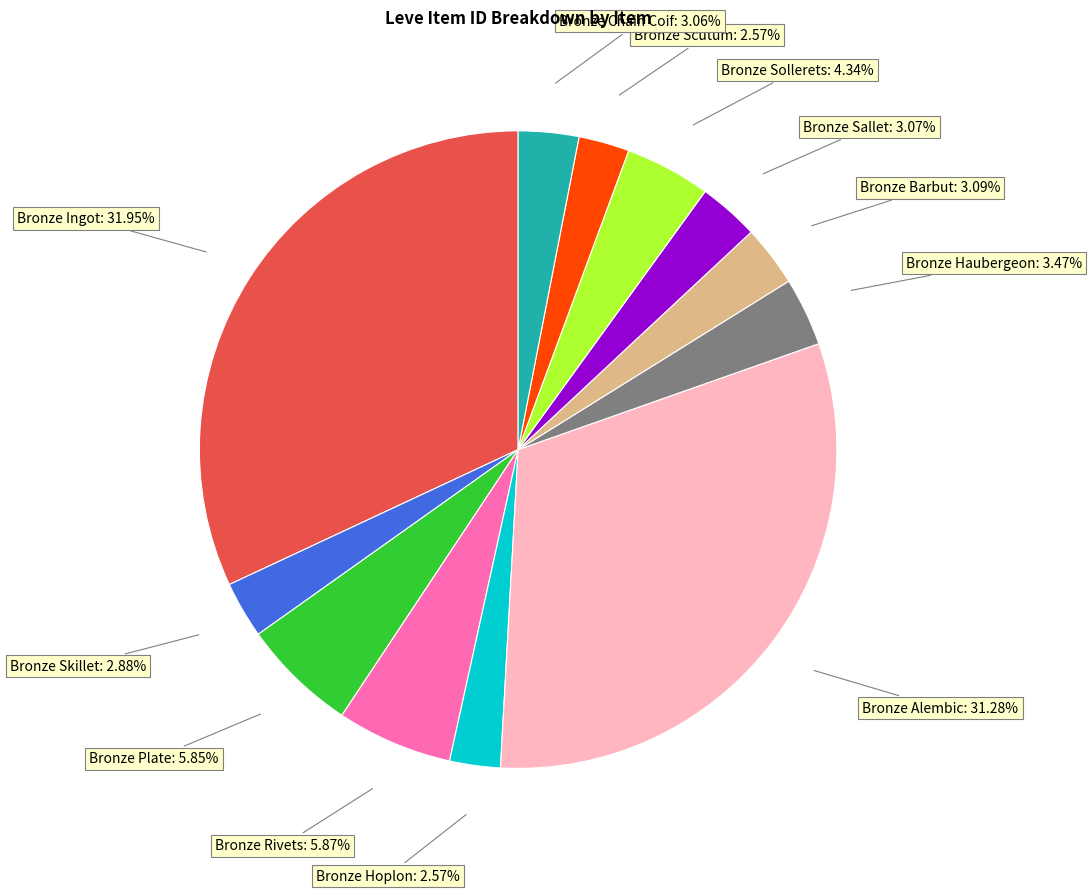

Does any single category account for the majority?

No